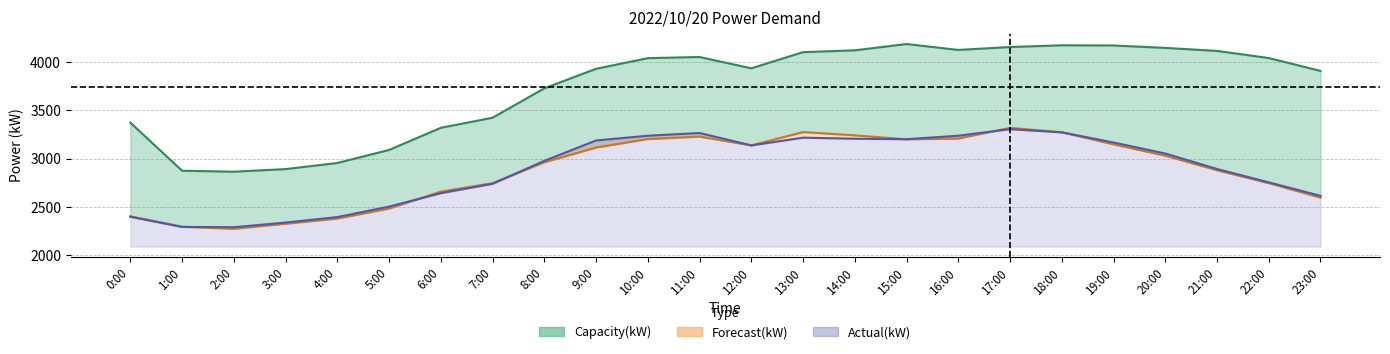

What position from the left is 3:00?

4